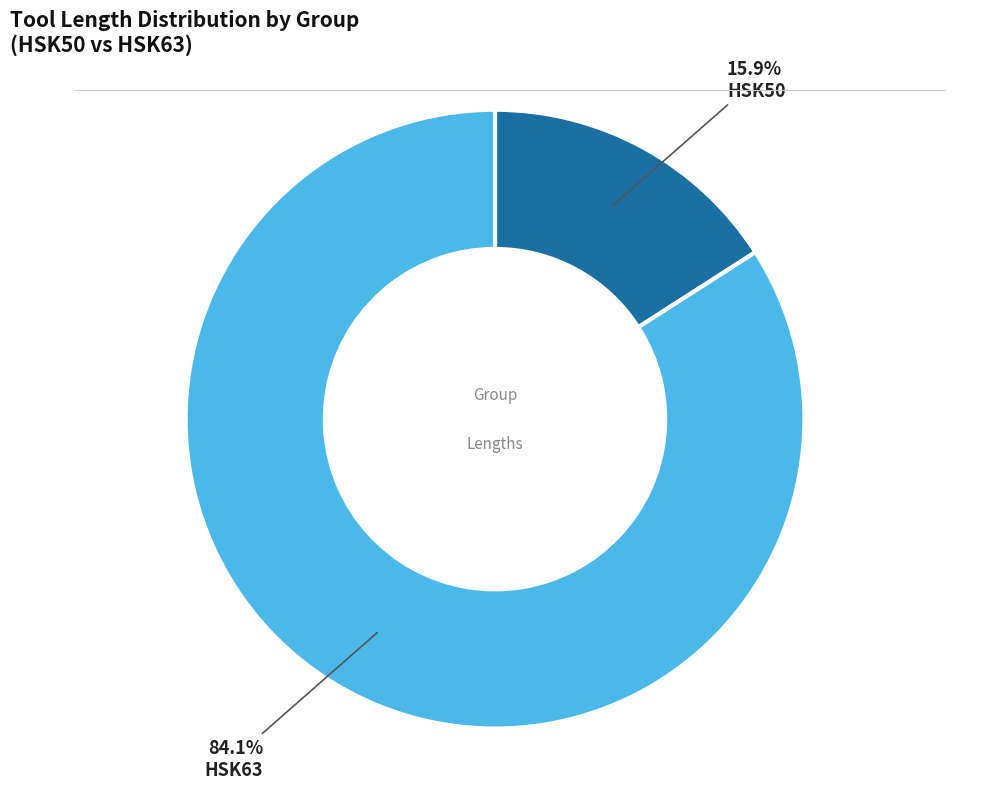

The HSK63 slice represents 1% of the pie. True or false?

False